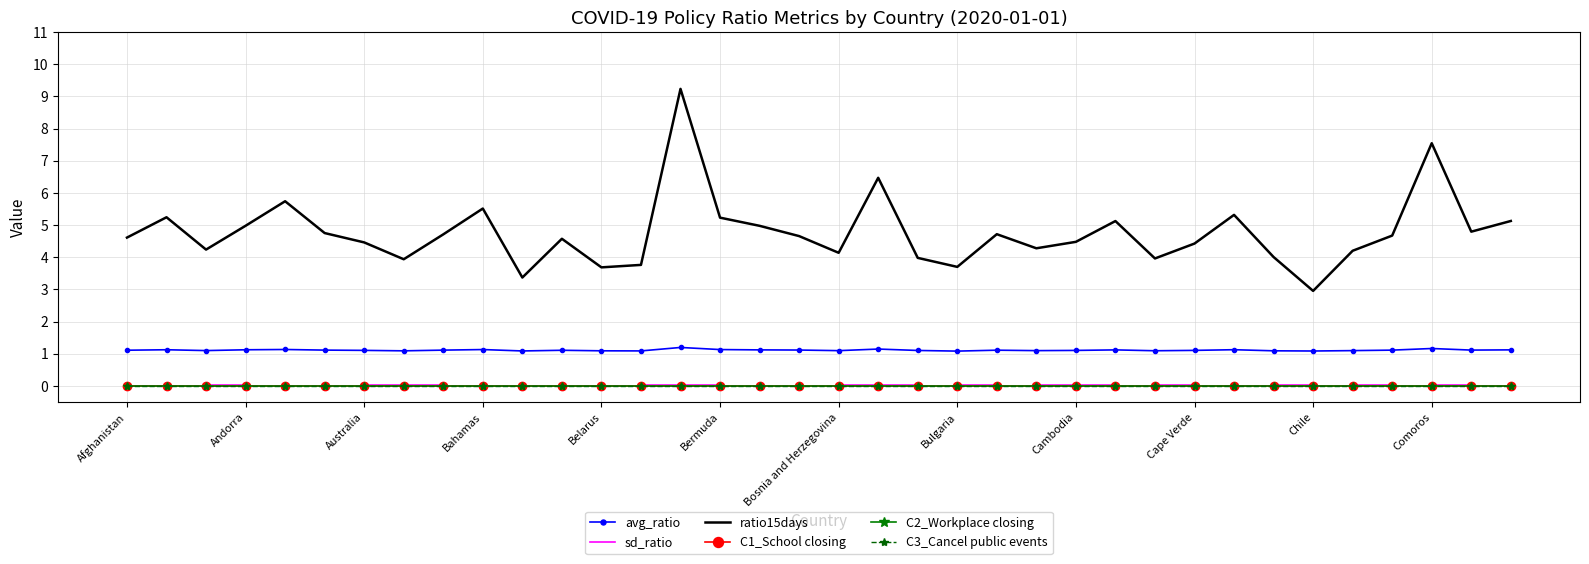

How many series are shown in this chart?

6